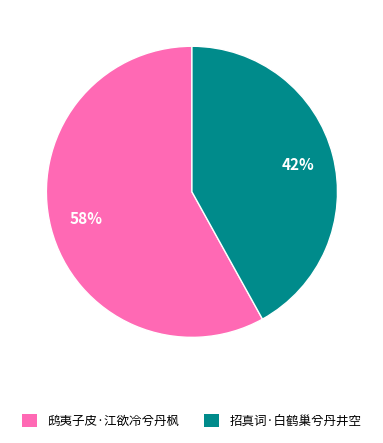

How many segments does this pie chart have?

2